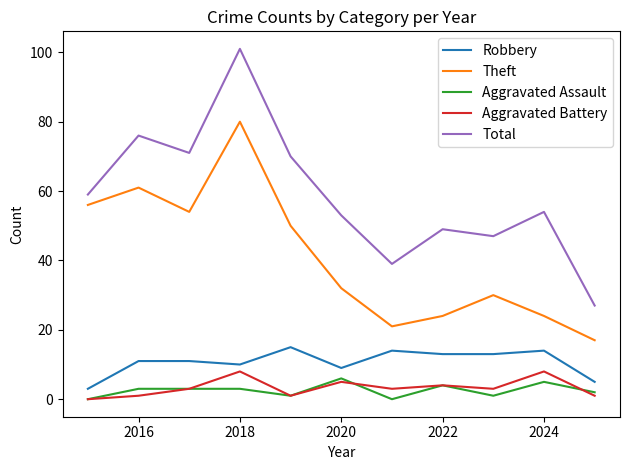

In Total, how many points are lower than both neighbors (excluding endpoints)?

3